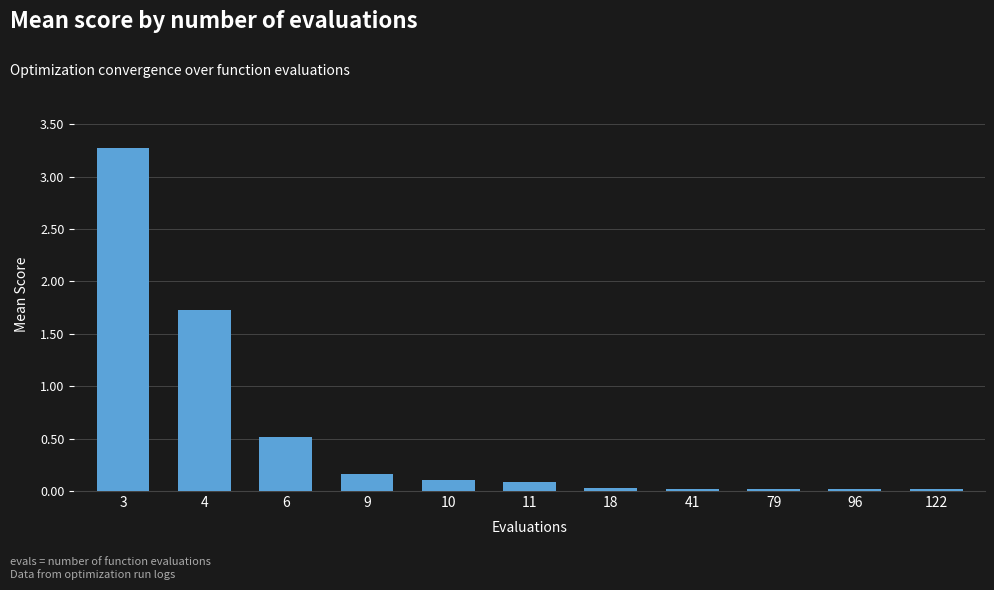

What is the difference between the maximum and minimum values?

3.3